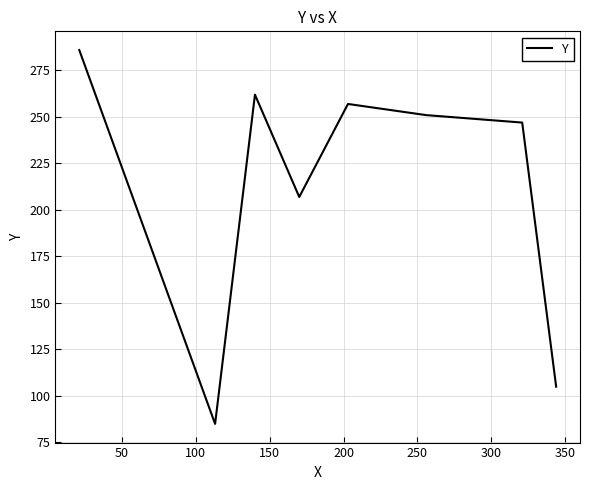

How many series are shown in this chart?

1